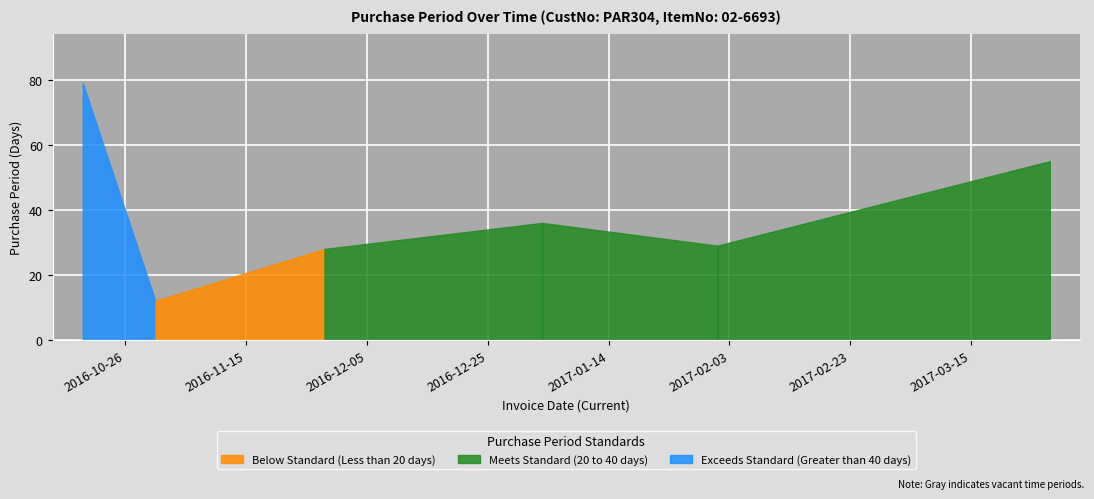

What is the label of the 2nd point from the left?

2016-10-31